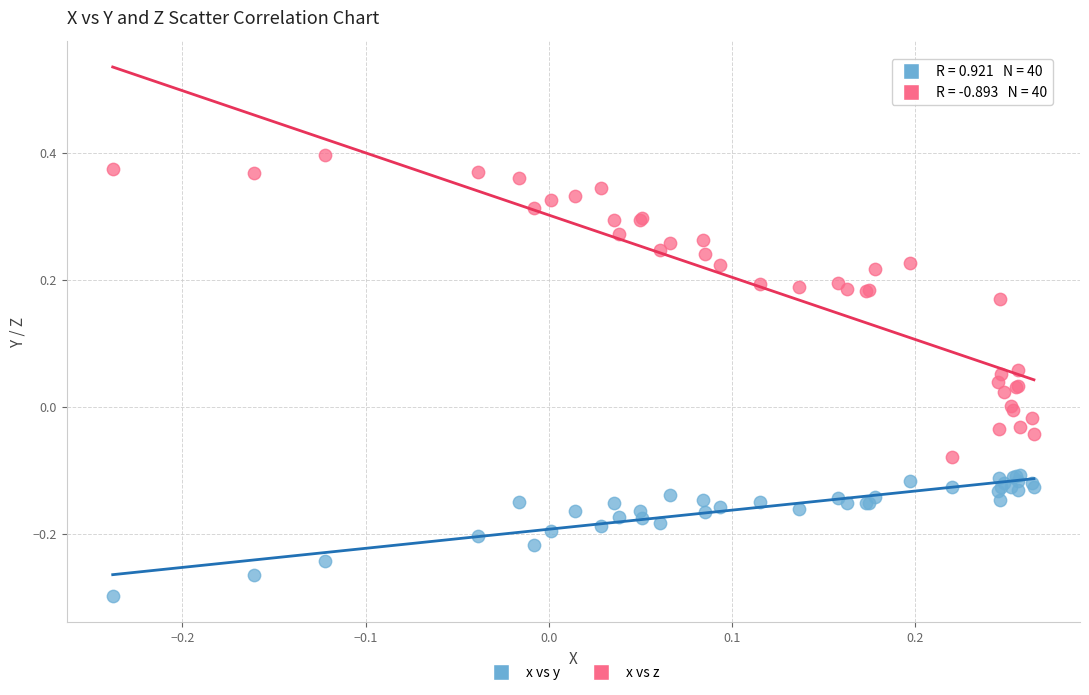

Which series reaches the minimum Y coordinate?

x vs y